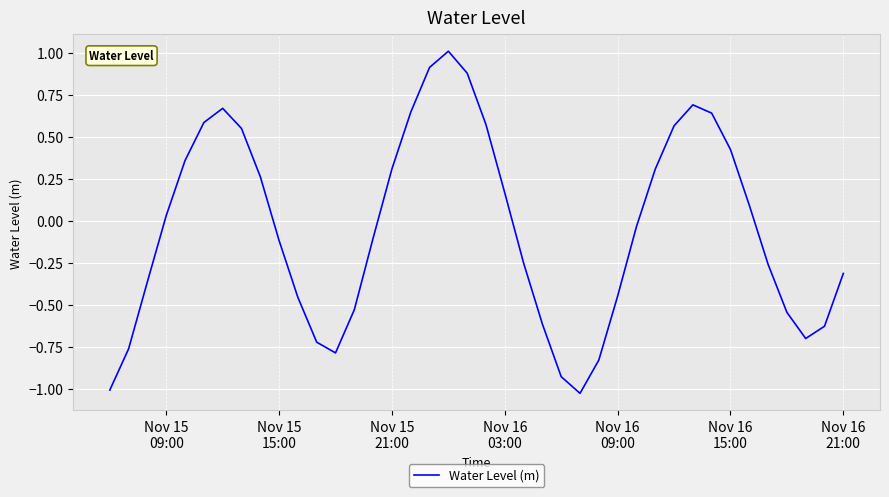

What is the maximum value shown in the chart?

1.0